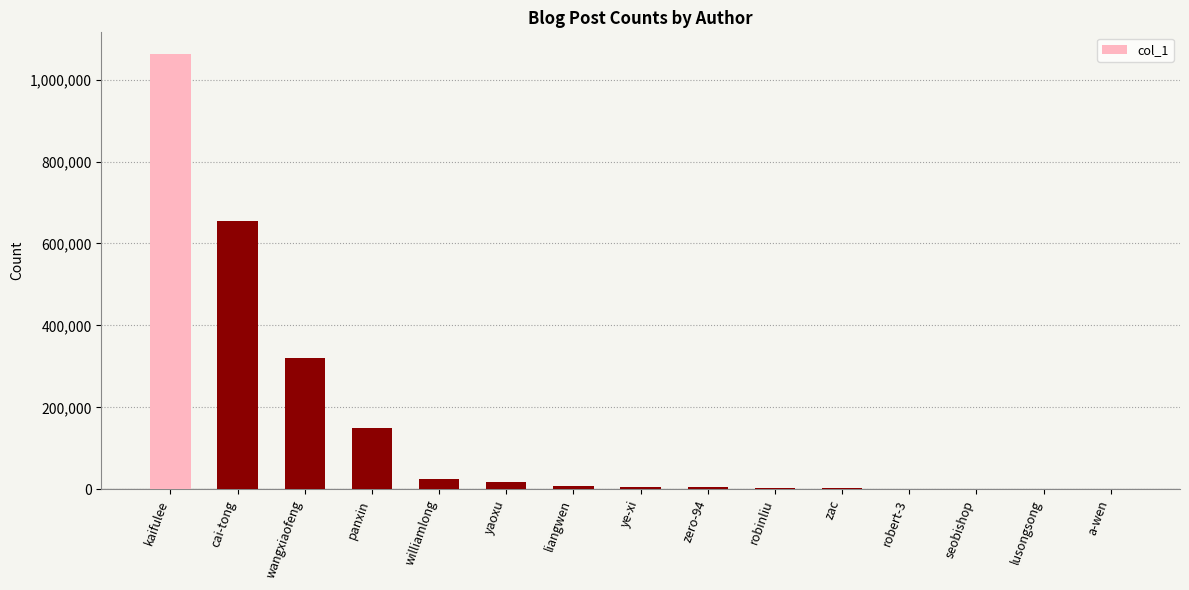

What is the sum of all values?

2250390